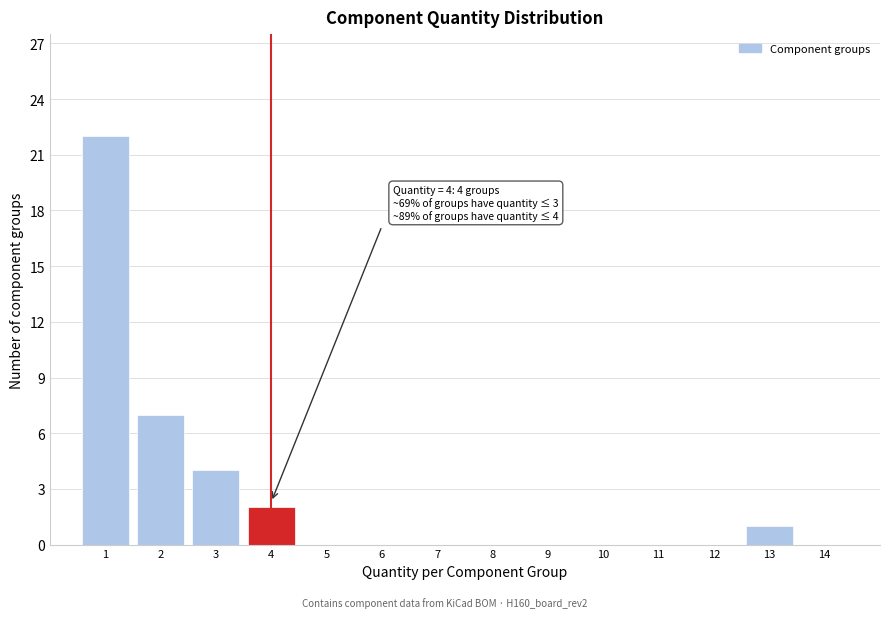

Over which range of the x-axis is the bar tallest?

0.5 to 1.5